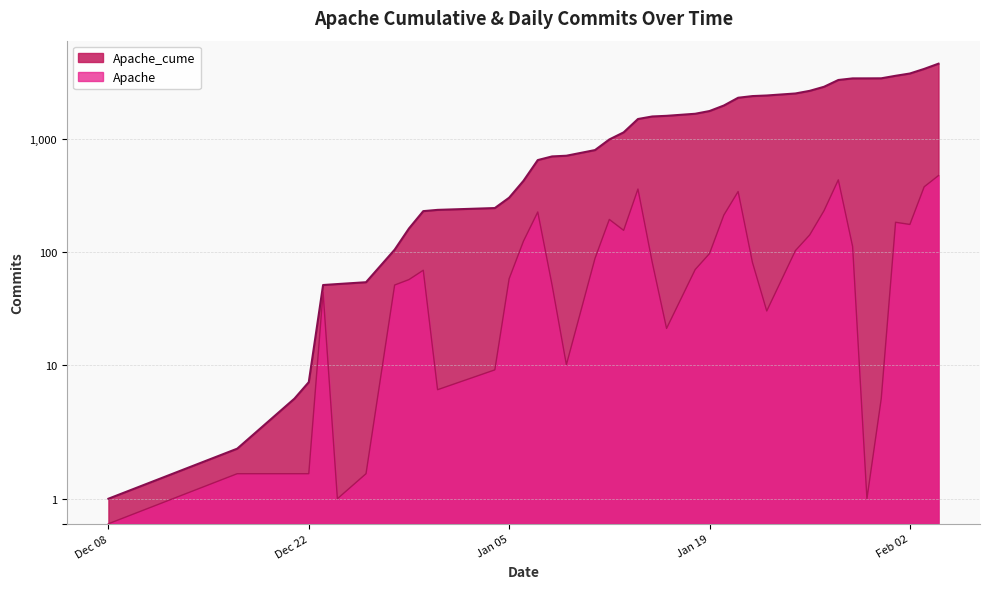

Between 2021-01-11 and 2021-01-16, which series saw the biggest shift?

Apache_cume